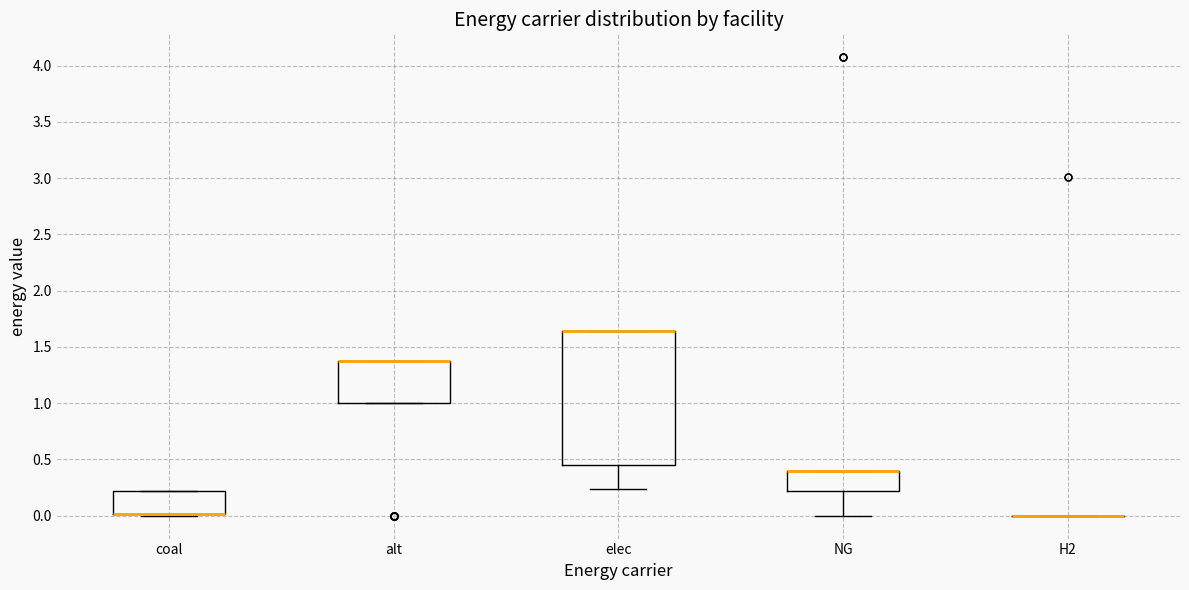

Where is the lower edge of the box for NG on the y-axis? The values are not printed on the chart, so give them approximately, as read against the axis.

0.20